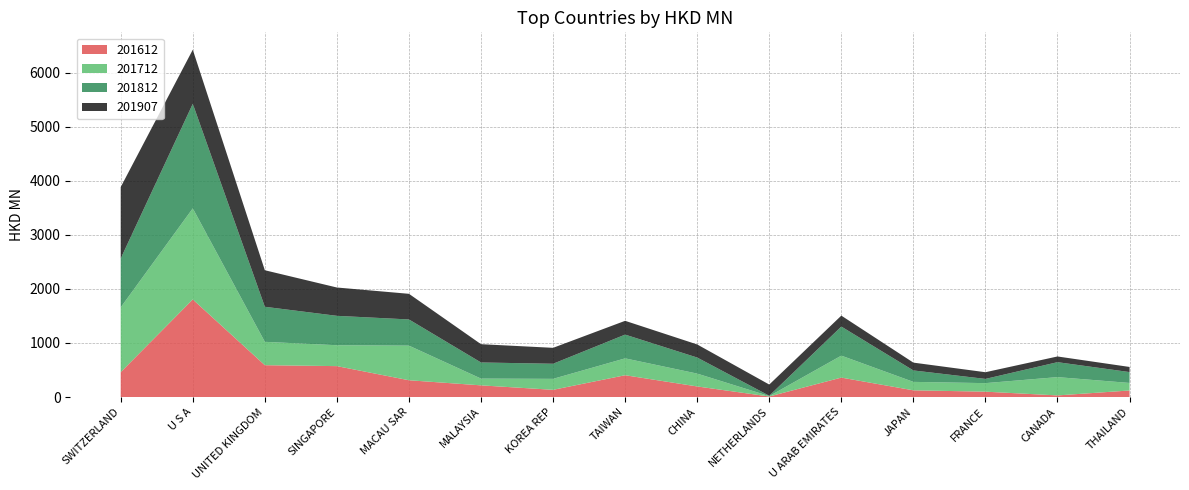

Reading left to right, list all the values displayed in this chart.

201612: SWITZERLAND=459.6	U S A=1805.2	UNITED KINGDOM=588.6	SINGAPORE=571.3	MACAU SAR=310.0	MALAYSIA=215.4	KOREA REP=132.9	TAIWAN=402.9	CHINA=195.3	NETHERLANDS=9.3	U ARAB EMIRATES=359.1	JAPAN=123.6	FRANCE=98.6	CANADA=29.3	THAILAND=120.6
201712: SWITZERLAND=1198.8	U S A=1685.1	UNITED KINGDOM=432.3	SINGAPORE=386.6	MACAU SAR=640.2	MALAYSIA=125.1	KOREA REP=202.9	TAIWAN=312.0	CHINA=237.7	NETHERLANDS=7.5	U ARAB EMIRATES=406.2	JAPAN=156.2	FRANCE=157.9	CANADA=338.5	THAILAND=139.5
201812: SWITZERLAND=904.6	U S A=1934.3	UNITED KINGDOM=648.4	SINGAPORE=543.9	MACAU SAR=484.5	MALAYSIA=298.3	KOREA REP=279.4	TAIWAN=439.6	CHINA=297.1	NETHERLANDS=6.6	U ARAB EMIRATES=537.8	JAPAN=211.7	FRANCE=78.1	CANADA=276.6	THAILAND=201.2
201907: SWITZERLAND=1321.4	U S A=1001.0	UNITED KINGDOM=676.1	SINGAPORE=524.0	MACAU SAR=474.5	MALAYSIA=338.3	KOREA REP=294.6	TAIWAN=255.0	CHINA=242.2	NETHERLANDS=207.2	U ARAB EMIRATES=202.5	JAPAN=144.6	FRANCE=124.0	CANADA=105.6	THAILAND=94.7